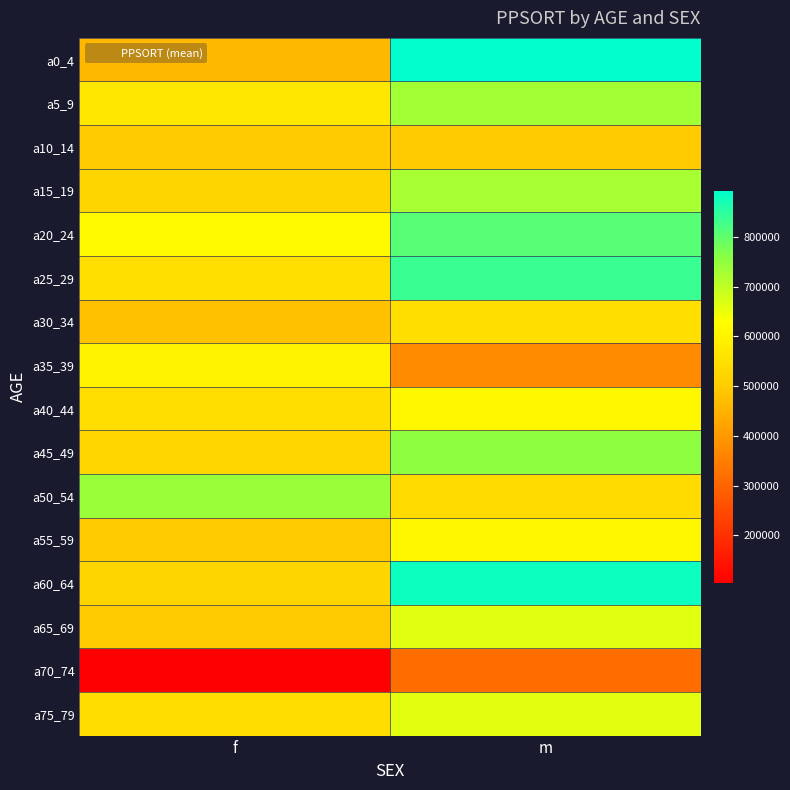

Reading left to right, transcribe all the data shown in this chart.

a0_4: f=460856	m=893217
a5_9: f=567485	m=730477
a10_14: f=498234	m=498234
a15_19: f=521773	m=724814
a20_24: f=612841	m=807730
a25_29: f=548912	m=837464
a30_34: f=478234	m=546380
a35_39: f=598764	m=373339
a40_44: f=547175	m=612345
a45_49: f=523973	m=753477
a50_54: f=742135	m=537678
a55_59: f=498123	m=612456
a60_64: f=523456	m=878344
a65_69: f=498234	m=662651
a70_74: f=104463	m=315352
a75_79: f=544585	m=660920